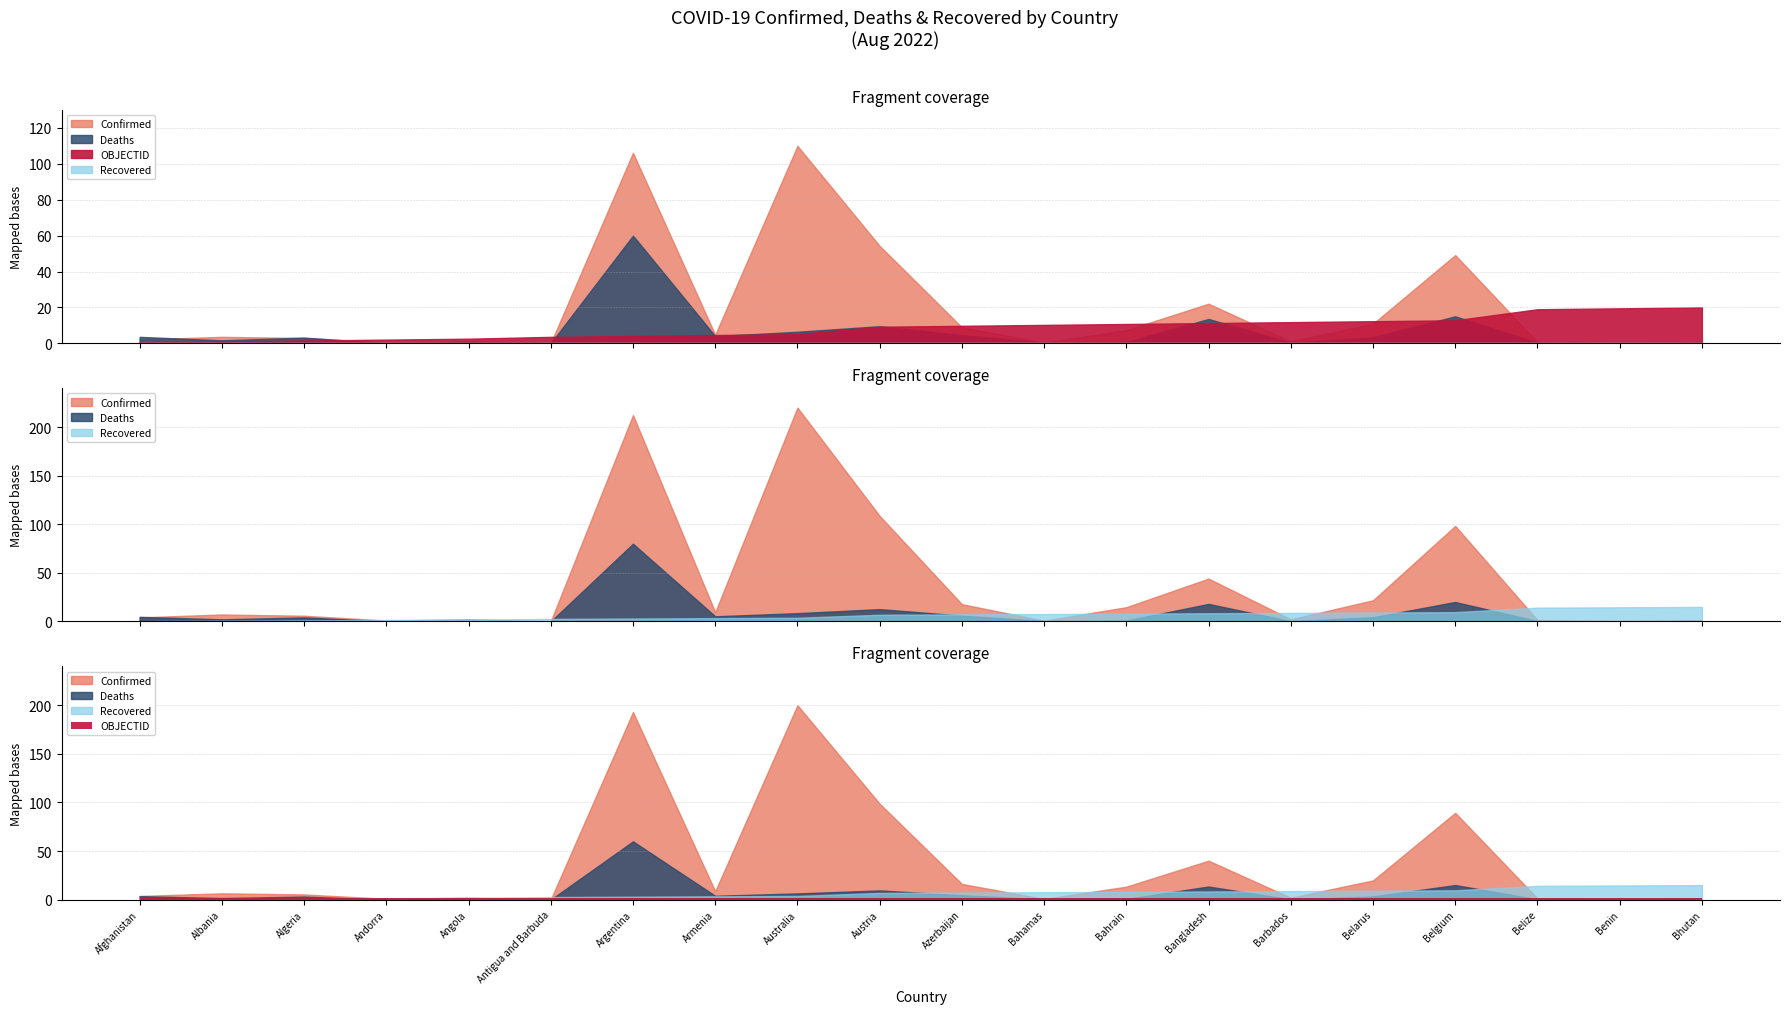

How many lines are shown in the chart?

4